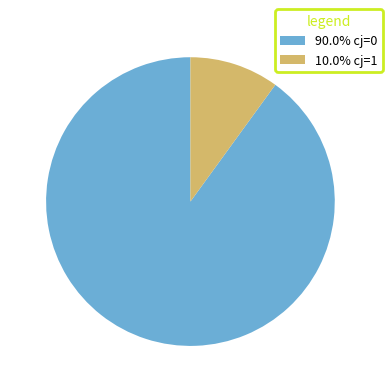

Does 90.0% cj=0 account for over 50% of the chart?

Yes